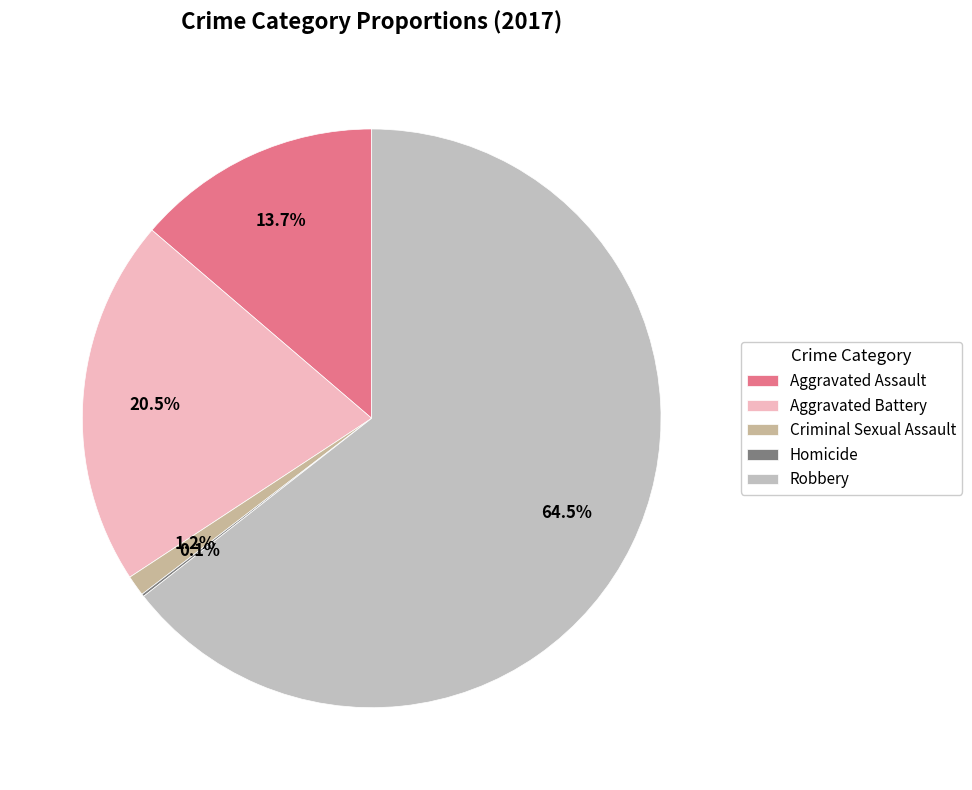

To the nearest percent, what percentage of the pie is Robbery?

64%